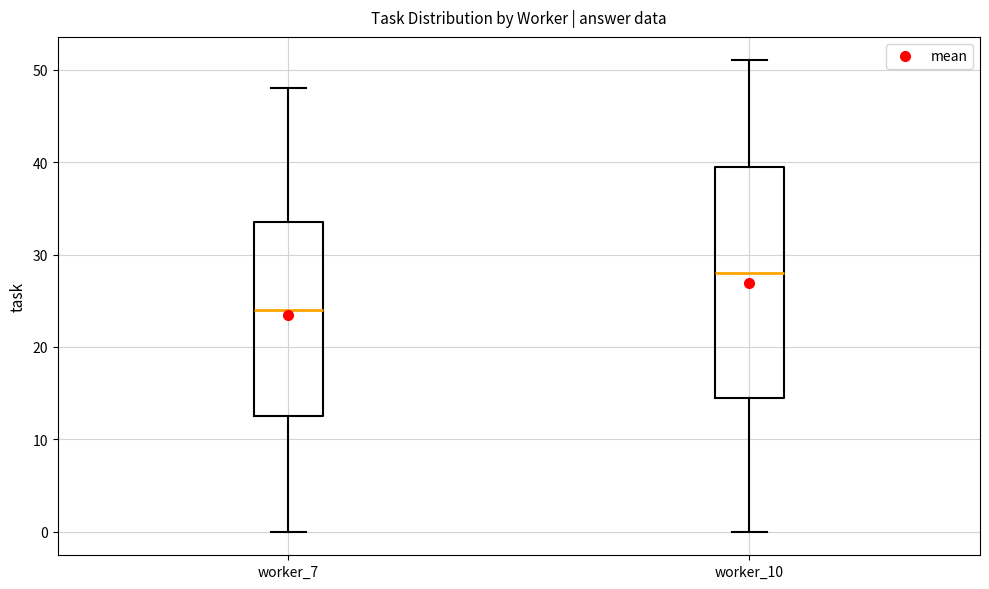

Which box's median line is the lowest?

worker_7